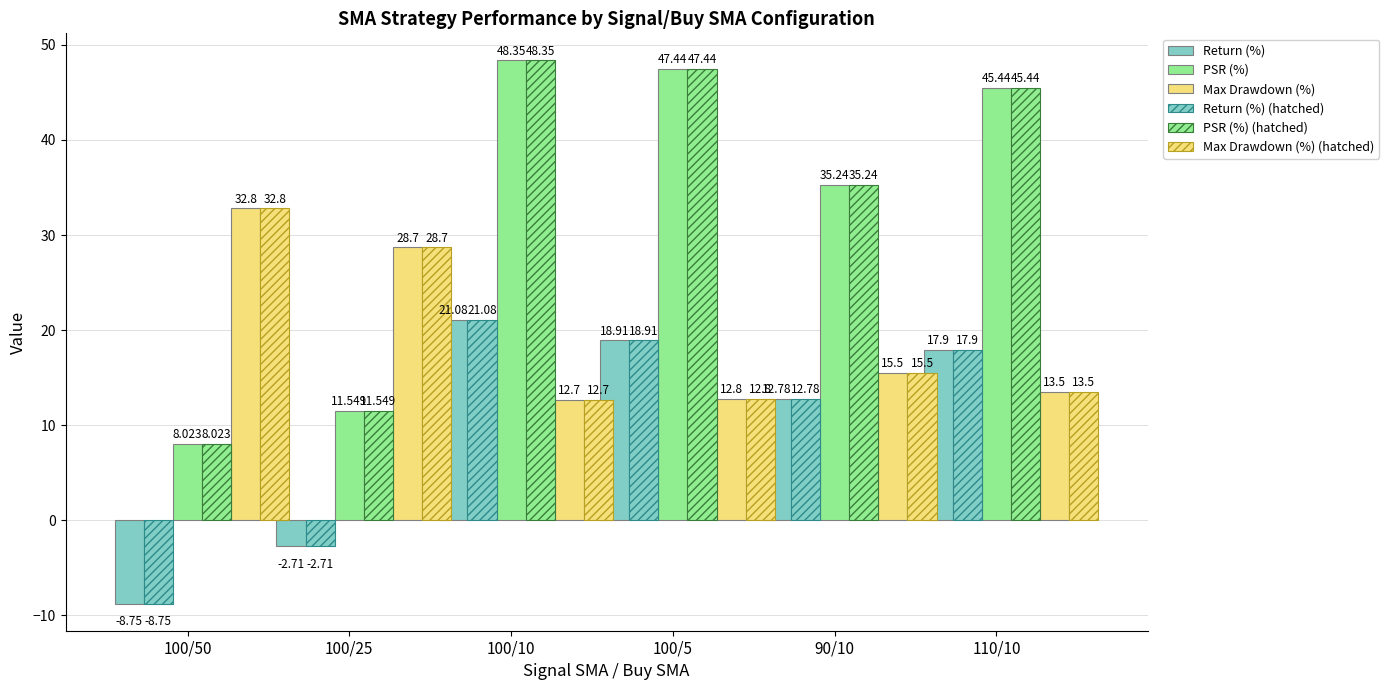

At 100/25, list the series in order from smallest to largest.

Return (%), Return (%) (hatched), PSR (%), PSR (%) (hatched), Max Drawdown (%), Max Drawdown (%) (hatched)